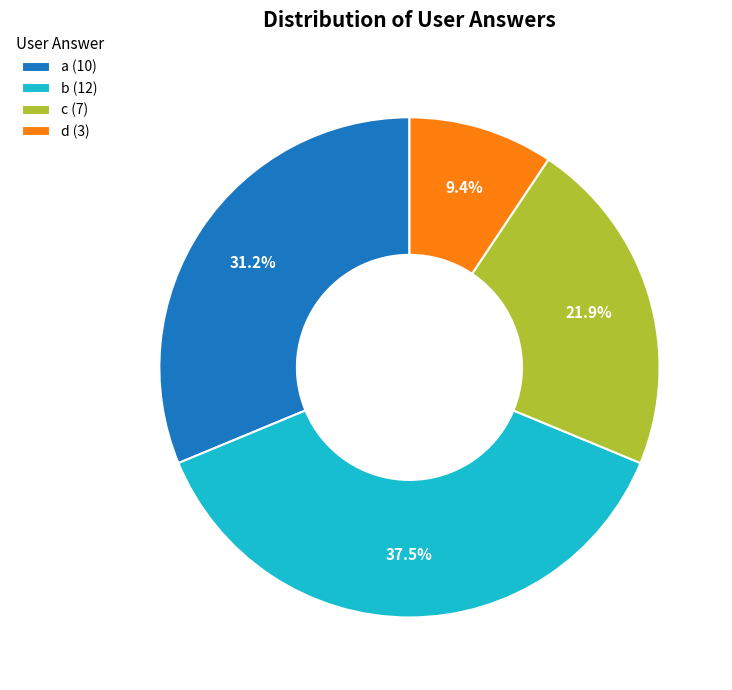

Do c and b together represent more than half of the pie?

Yes